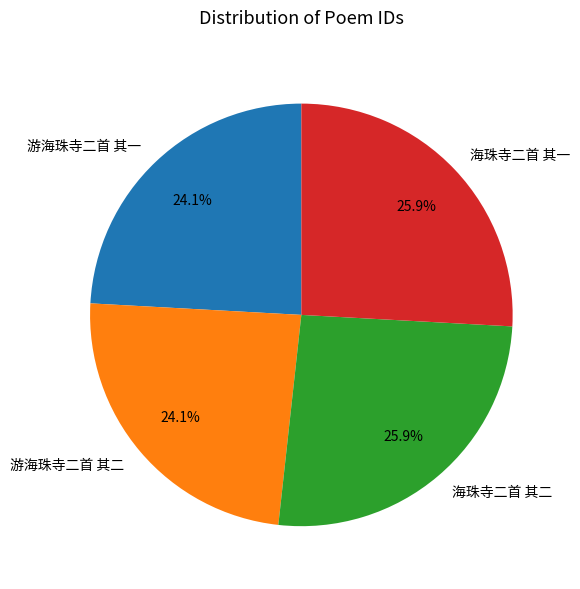

What is the total percentage of 海珠寺二首 其一 and 游海珠寺二首 其一?

50.0%